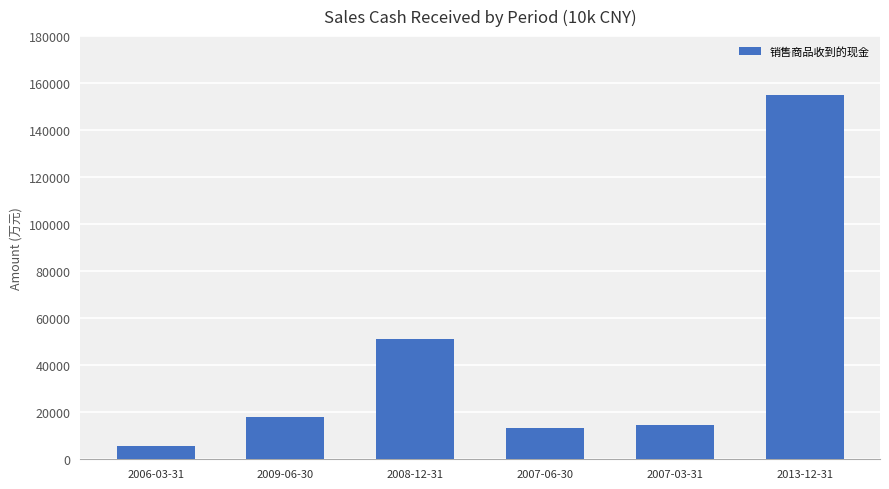

The value at 2009-06-30 is 17799. True or false?

True